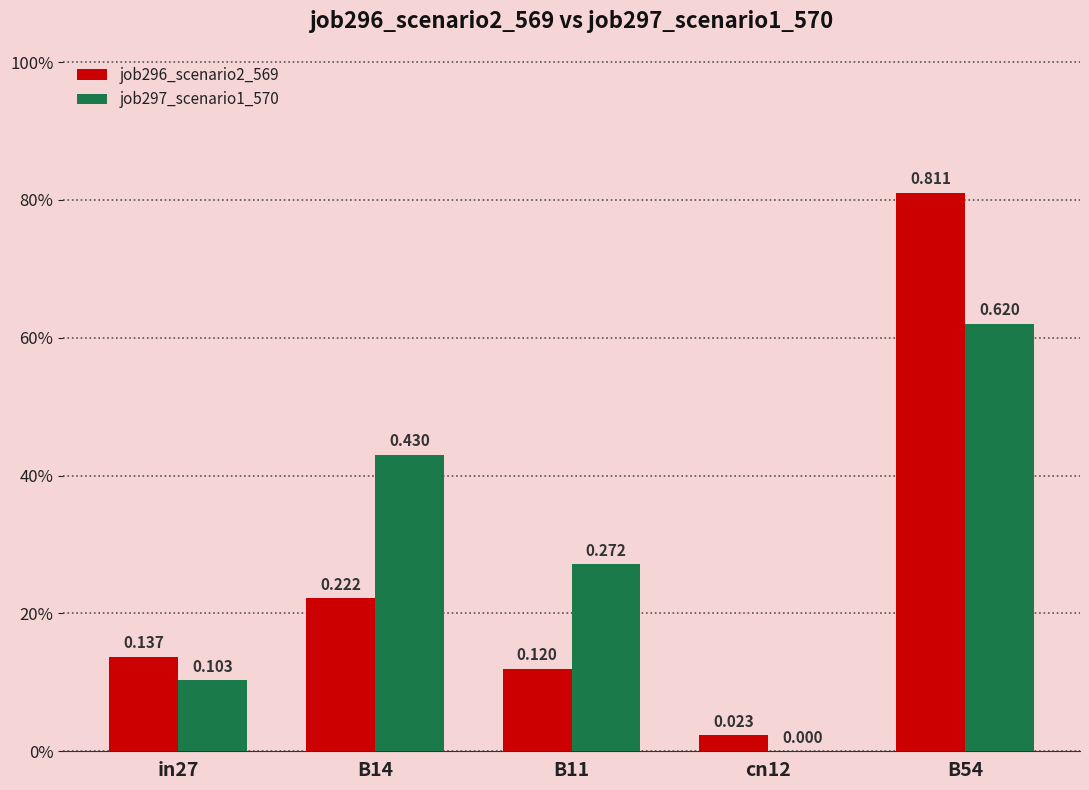

Which category has the highest value across all series?

B54